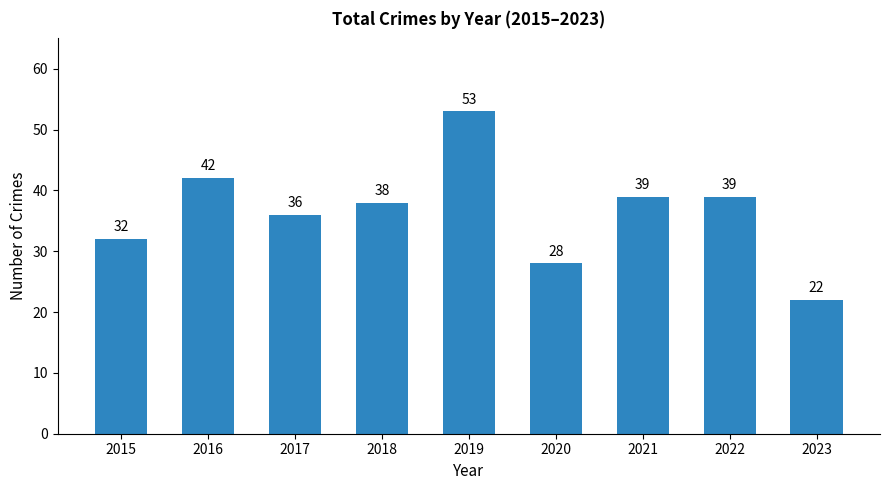

What value does the data have at 2022, to the nearest 5?

40